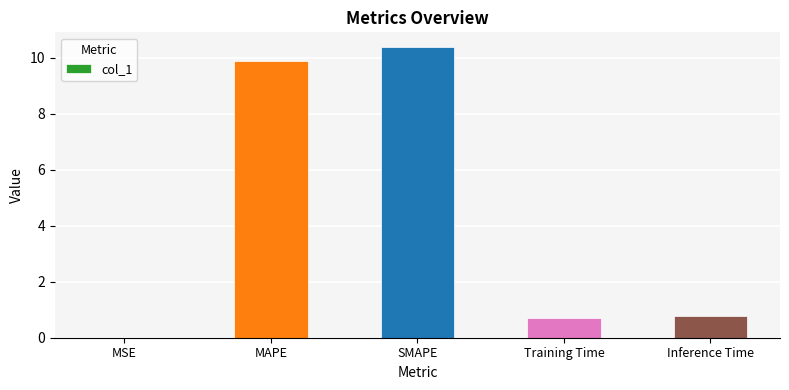

Read the value at Inference Time.

0.8